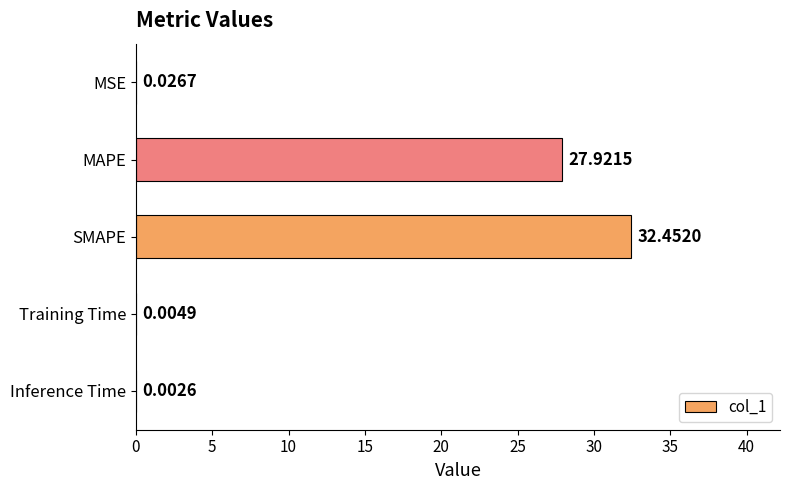

At which label is the value closest to 16?

MAPE